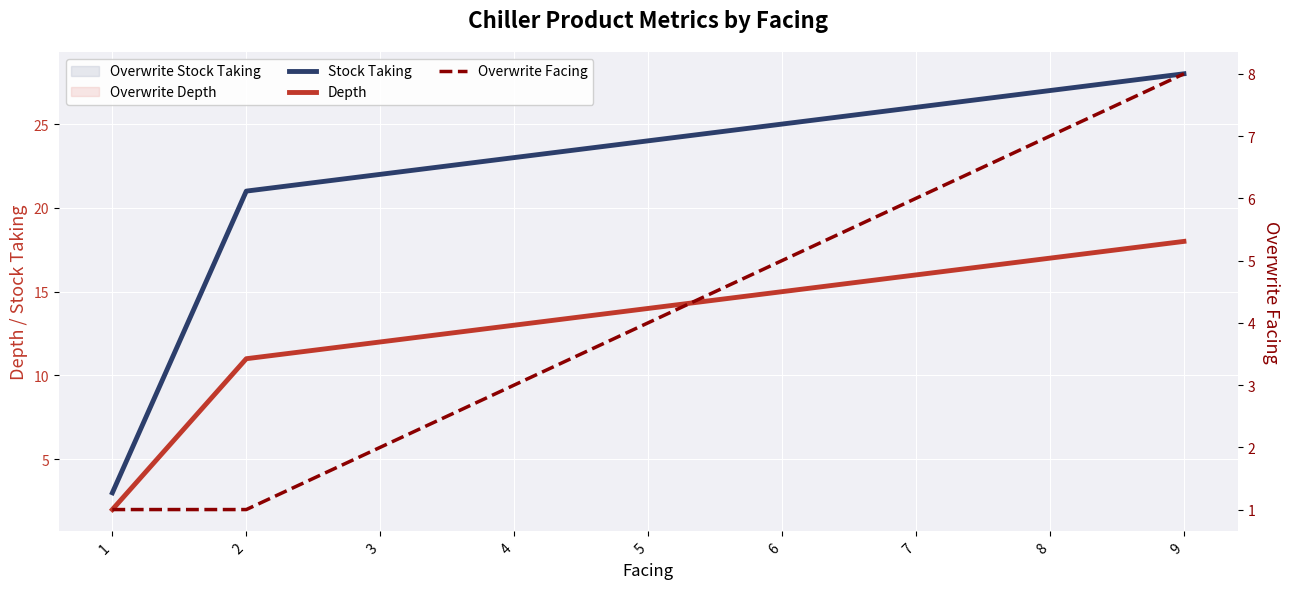

Reading left to right, list all the values displayed in this chart.

Stock Taking: 3	21	22	23	24	25	26	27	28
Depth: 2	11	12	13	14	15	16	17	18
Overwrite Facing: 1	1	2	3	4	5	6	7	8